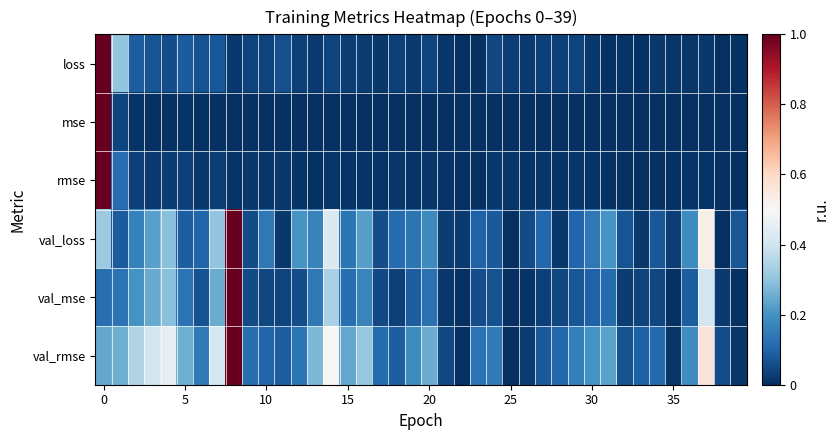

How many series are shown in this chart?

6